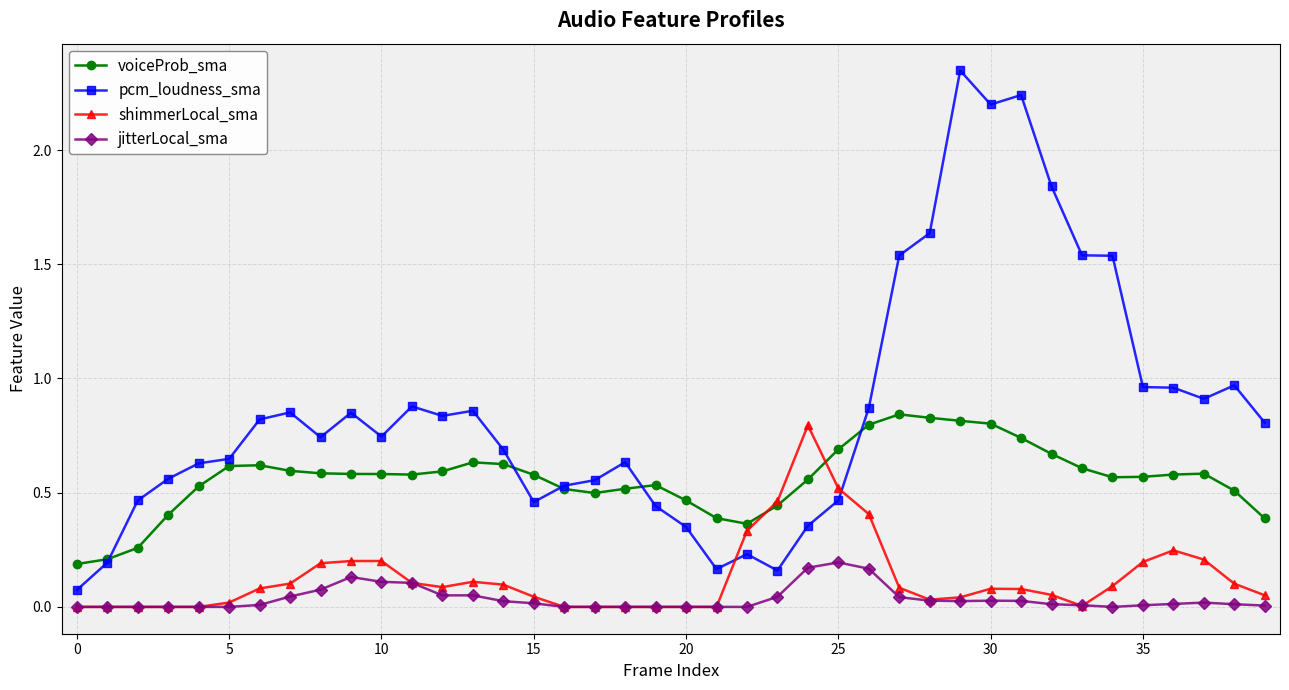

Which series has the widest spread of values?

pcm_loudness_sma